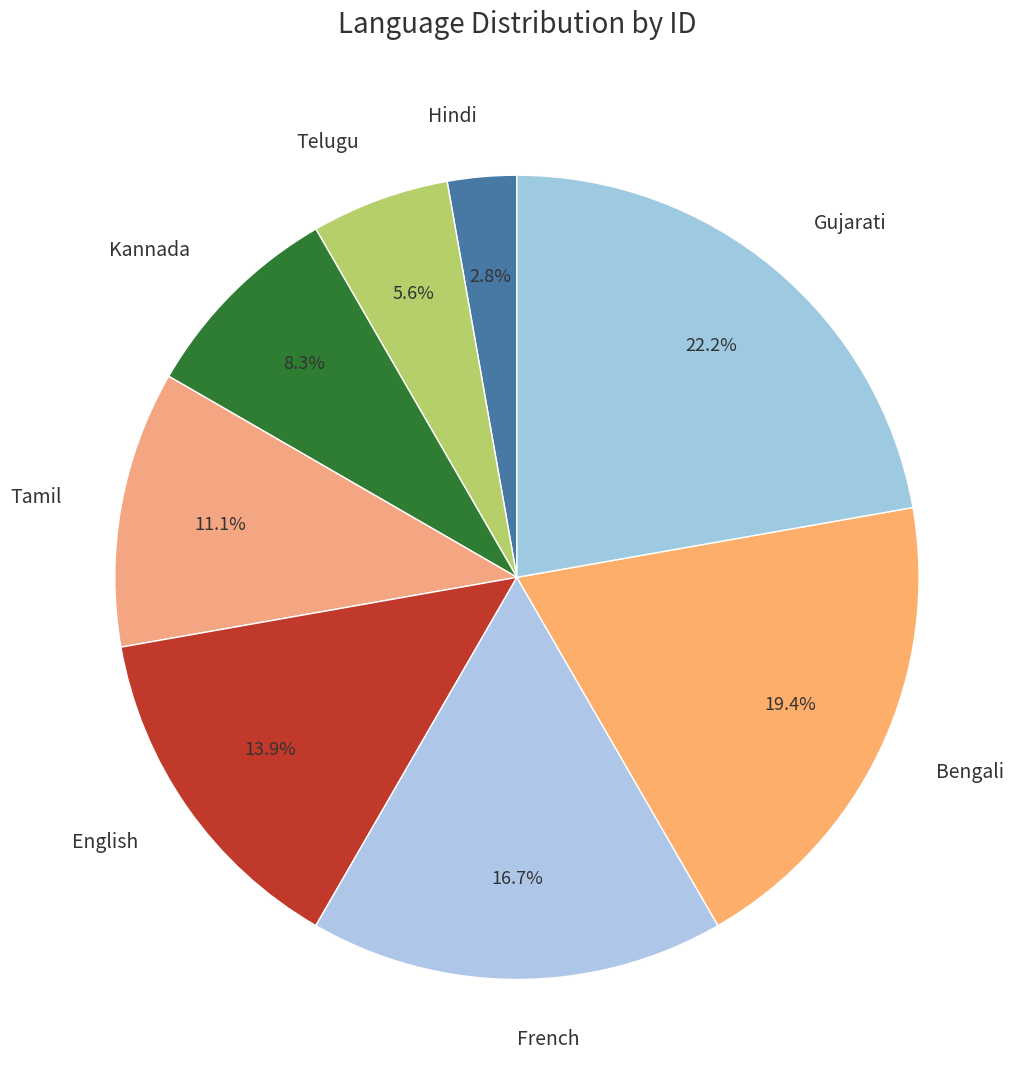

Which slice is the largest?

Gujarati